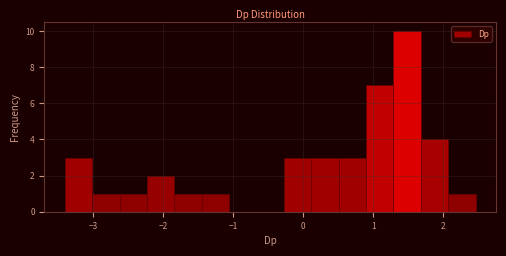

Around what value on the x-axis is the tallest bar? Give the approximate position of its centre, as read against the axis.

1.5